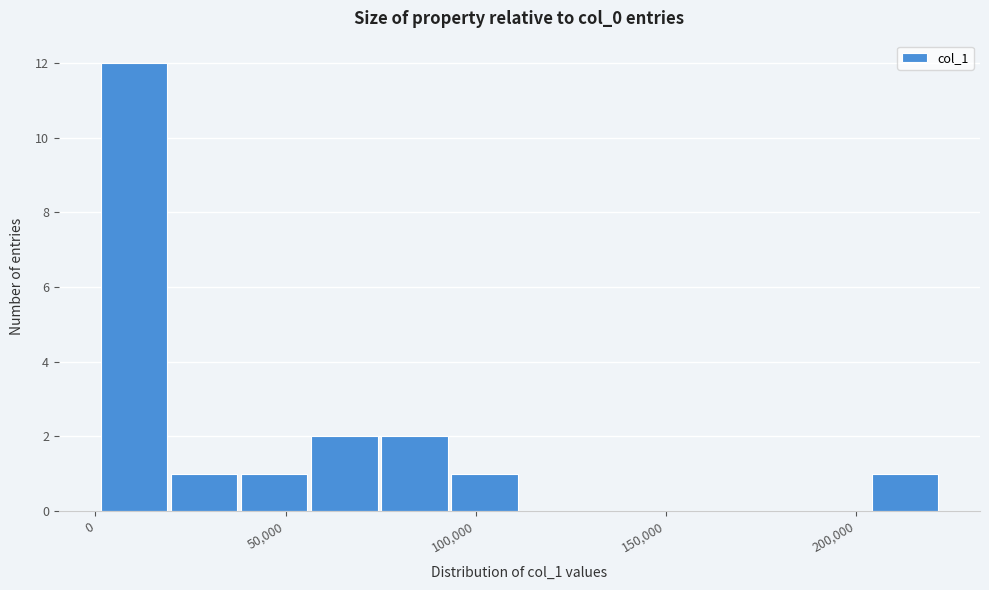

Read against the x-axis, roughly where is the centre of the tallest bar?

10000